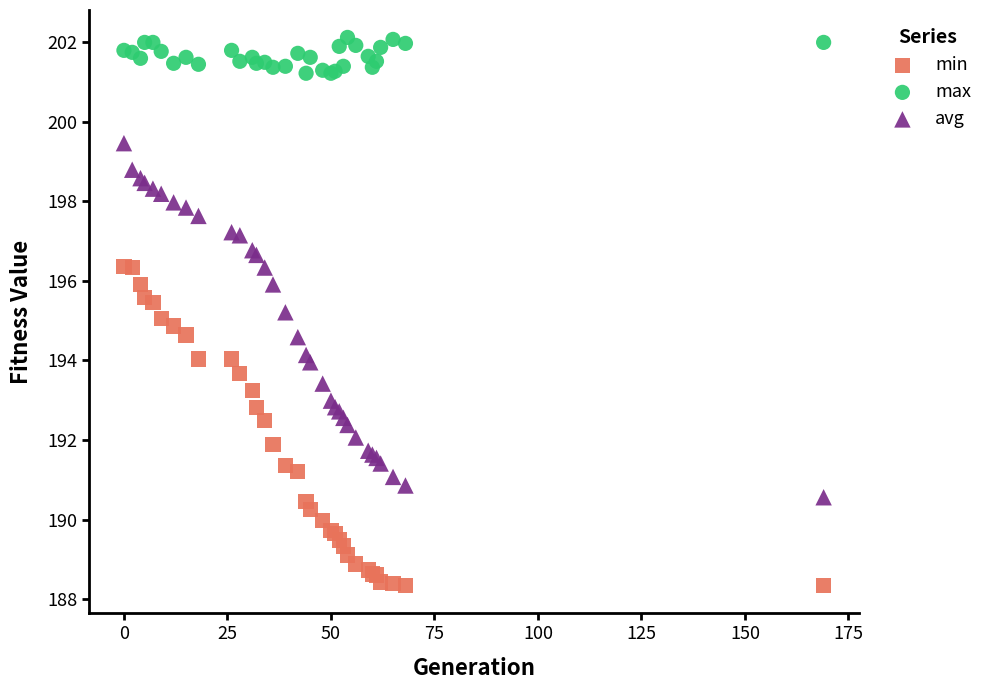

Which series reaches the minimum Y coordinate?

min